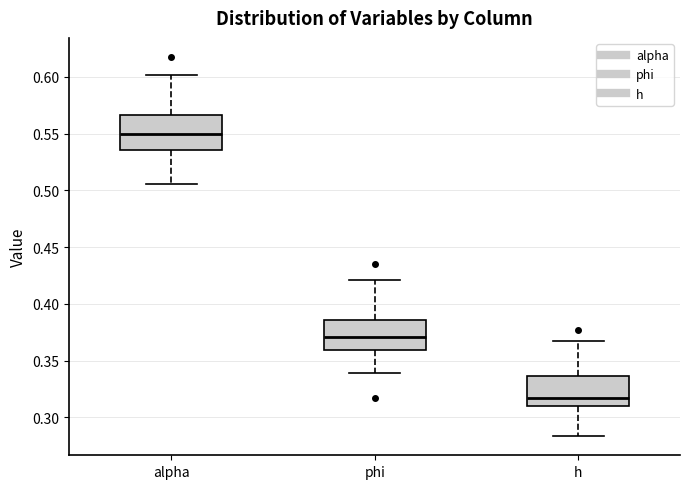

Reading left to right, transcribe this box plot: for each box, give where its median line is, the range the box spans, and where its two whiskers end, as read against the y-axis. The values are not printed on the chart, so give them approximately, as read against the axis.

alpha: median 0.550, box 0.535 to 0.565, whiskers 0.505 to 0.600
phi: median 0.370, box 0.360 to 0.385, whiskers 0.340 to 0.420
h: median 0.315, box 0.310 to 0.335, whiskers 0.285 to 0.365